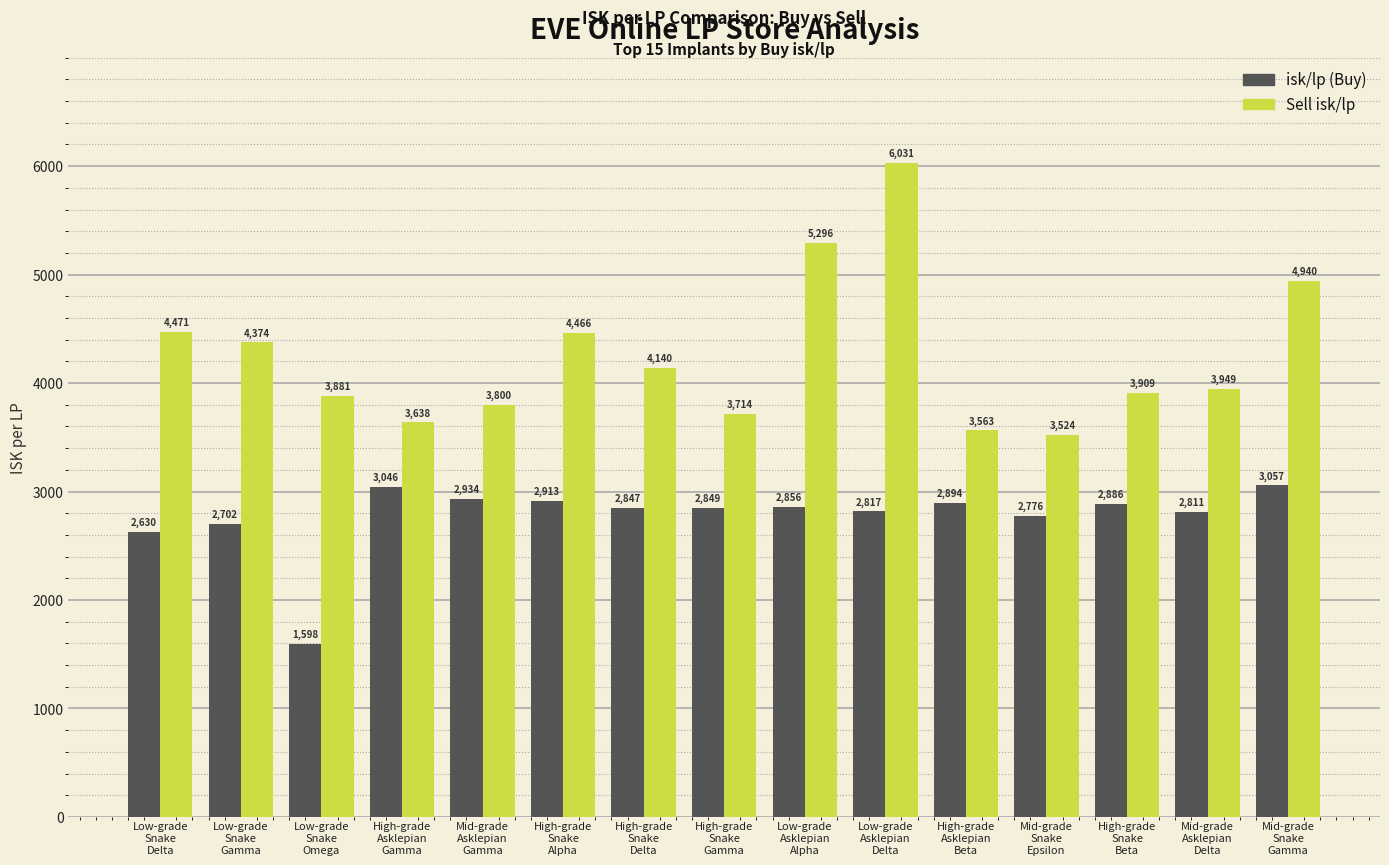

What is the greatest value displayed?

6031.6